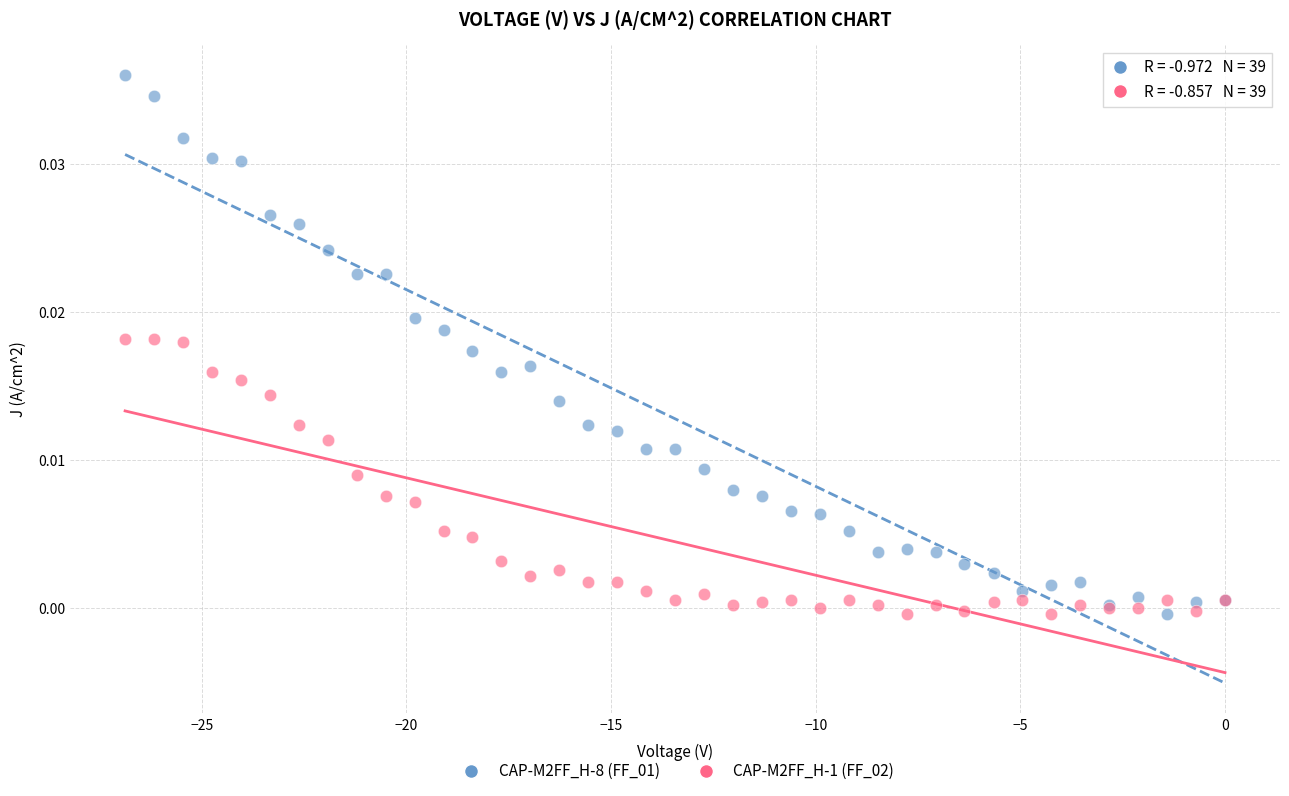

Which series reaches the maximum Y coordinate?

CAP-M2FF_H-8 (FF_01)